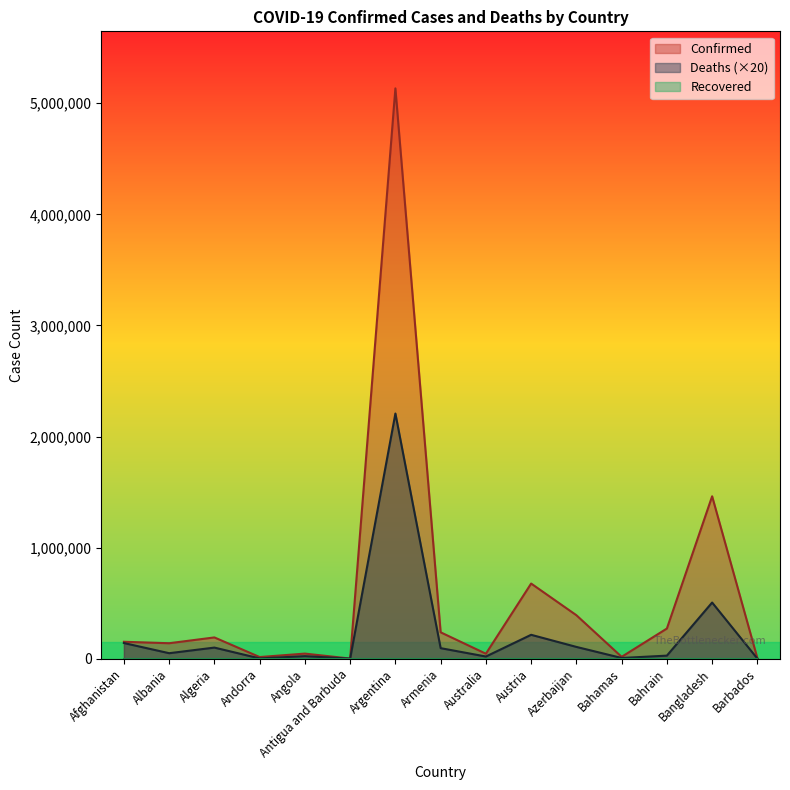

Reading right to left, list all the values displayed in this chart.

Confirmed: 4640	1461998	271631	16962	391506	676526	44920	237634	5133831	1490	45945	14988	191583	139324	152448
Deaths: 960	505640	27720	6600	106160	215240	19680	95040	2207040	860	23060	2580	100080	49560	141080